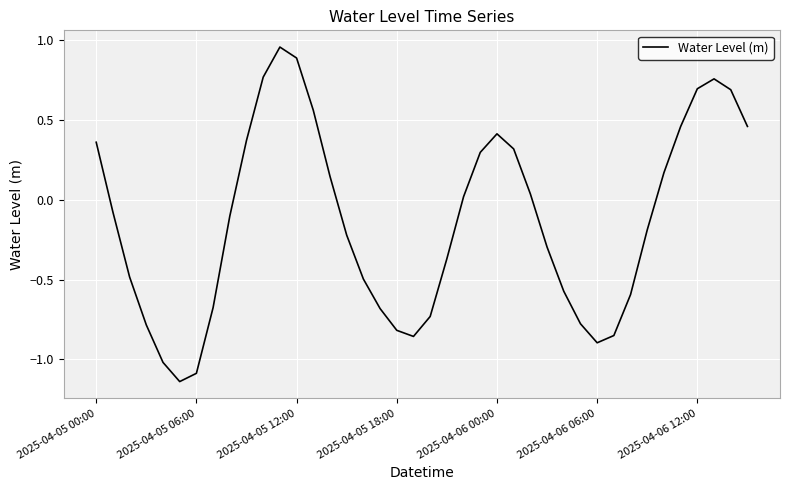

True or false: the data shows 0.9 at 2025-04-06 12:00.

False